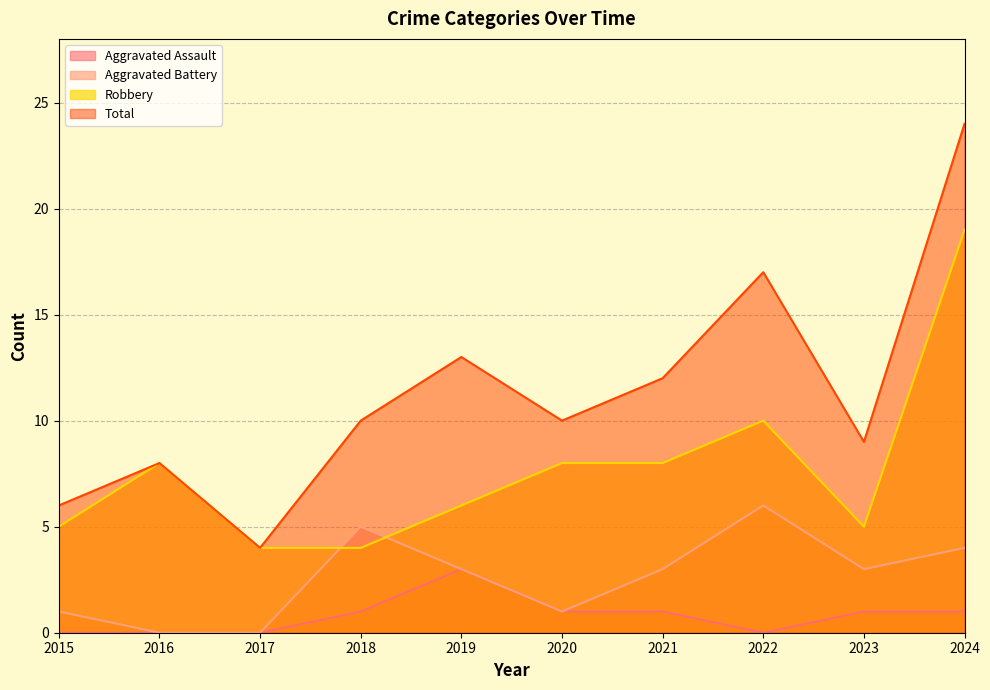

List the series in order of their peak value, highest first.

Total, Robbery, Aggravated Battery, Aggravated Assault